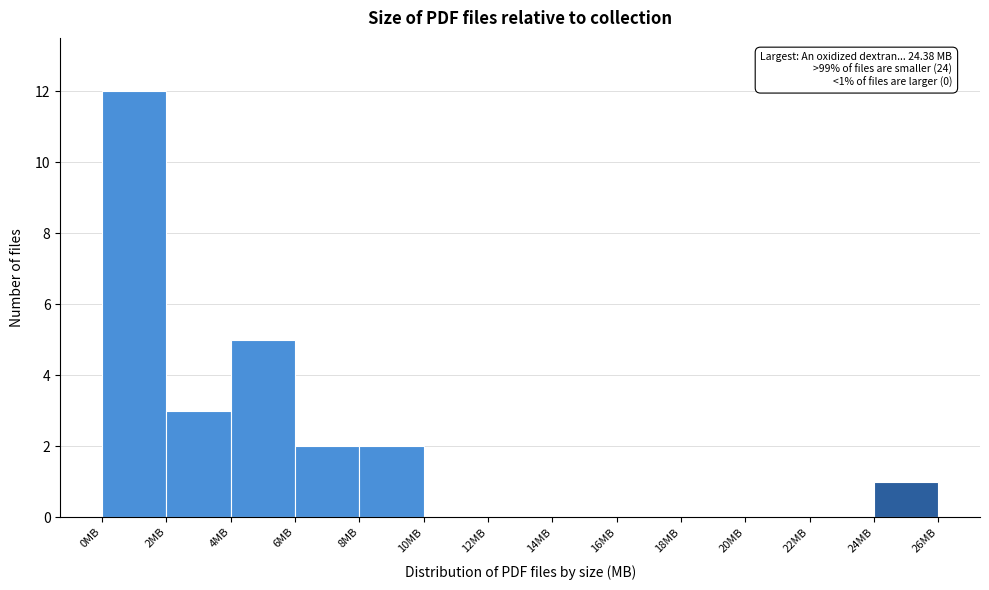

Which range on the x-axis has the tallest bar?

0 to 2